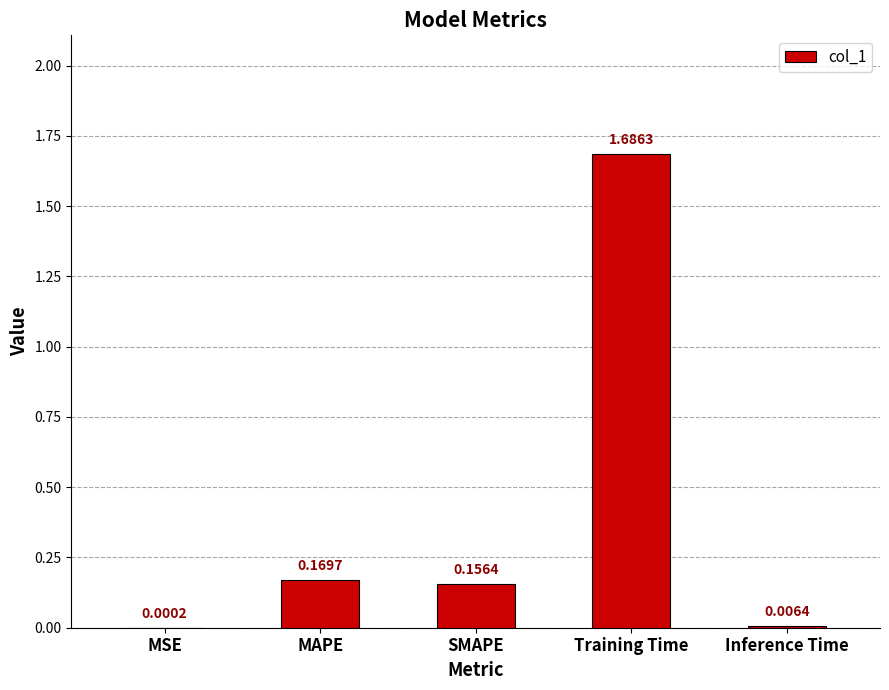

Which has a higher value, MSE or SMAPE?

SMAPE